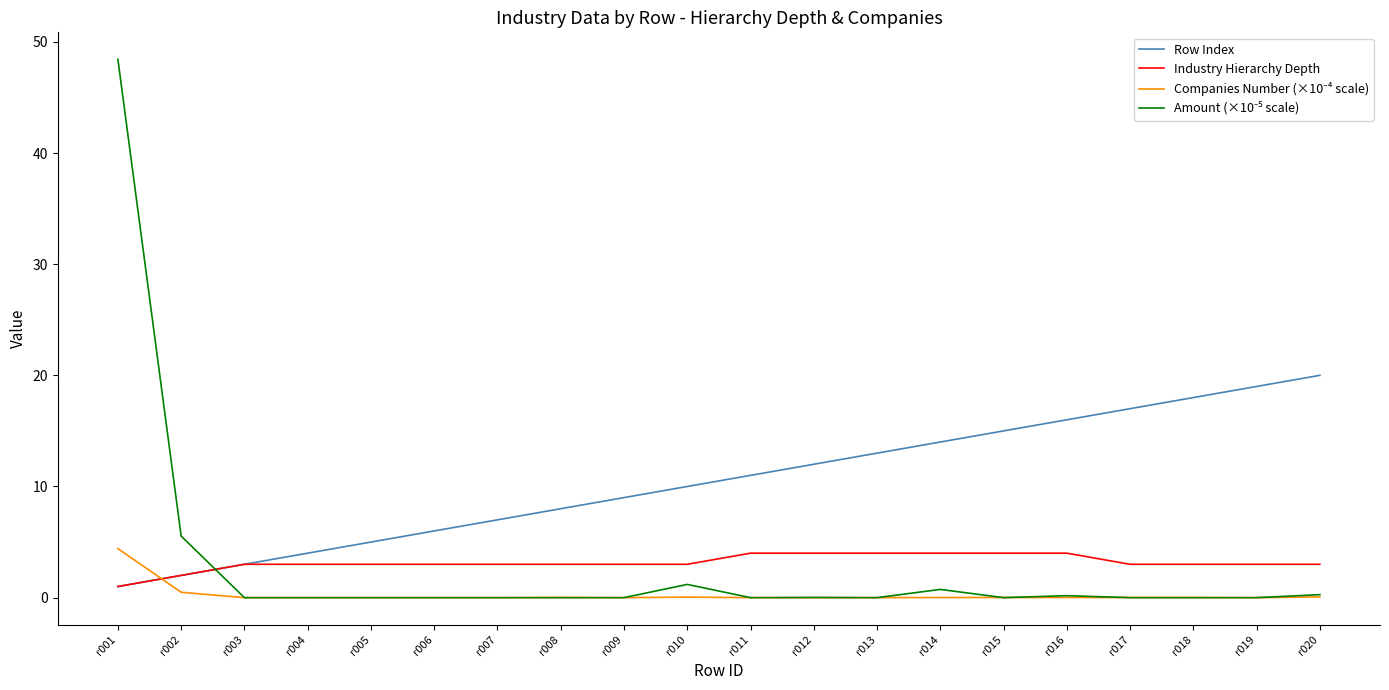

Is the value of Row Index at r015 greater than the value of Industry Hierarchy Depth at r001?

Yes